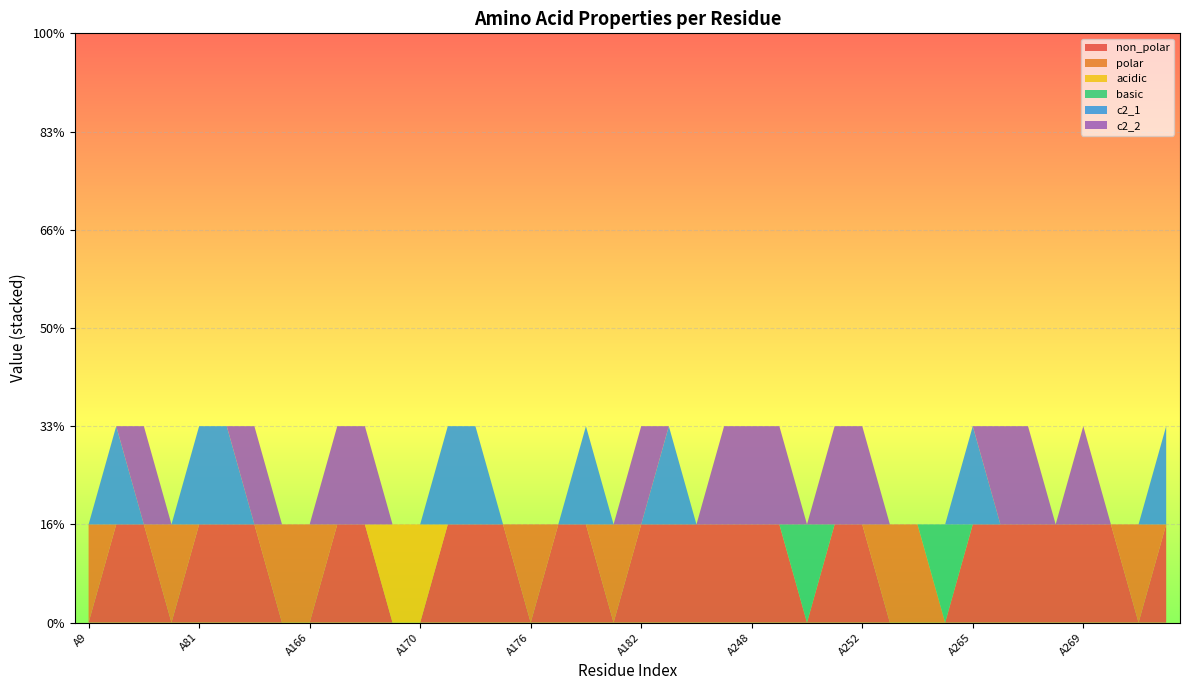

Reading right to left, extract all data points from this chart.

non_polar: 1	0	1	1	1	1	1	1	0	0	0	1	1	0	1	1	1	1	1	1	0	1	1	0	1	1	1	0	0	1	1	0	0	1	1	1	0	1	1	0
polar: 0	1	0	0	0	0	0	0	0	1	1	0	0	0	0	0	0	0	0	0	1	0	0	1	0	0	0	0	0	0	0	1	1	0	0	0	1	0	0	1
acidic: 0	0	0	0	0	0	0	0	0	0	0	0	0	0	0	0	0	0	0	0	0	0	0	0	0	0	0	1	1	0	0	0	0	0	0	0	0	0	0	0
basic: 0	0	0	0	0	0	0	0	1	0	0	0	0	1	0	0	0	0	0	0	0	0	0	0	0	0	0	0	0	0	0	0	0	0	0	0	0	0	0	0
c2_1: 1	0	0	0	0	0	0	1	0	0	0	0	0	0	0	0	0	0	1	0	0	1	0	0	0	1	1	0	0	0	0	0	0	0	1	1	0	0	1	0
c2_2: 0	0	0	1	0	1	1	0	0	0	0	1	1	0	1	1	1	0	0	1	0	0	0	0	0	0	0	0	0	1	1	0	0	1	0	0	0	1	0	0